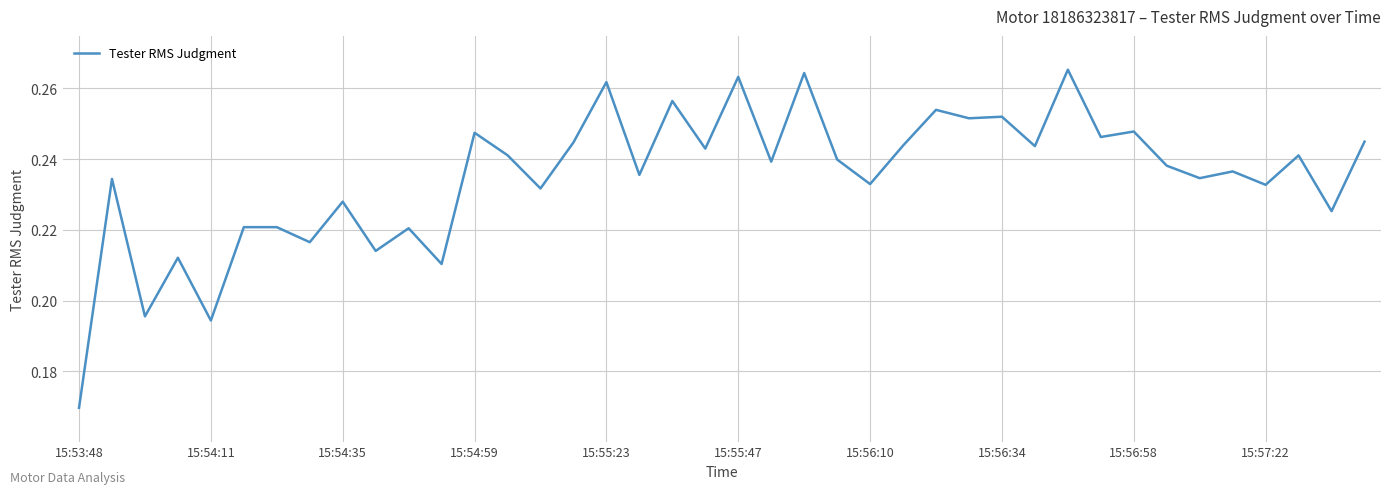

Does the chart display data point markers on the line(s)?

No